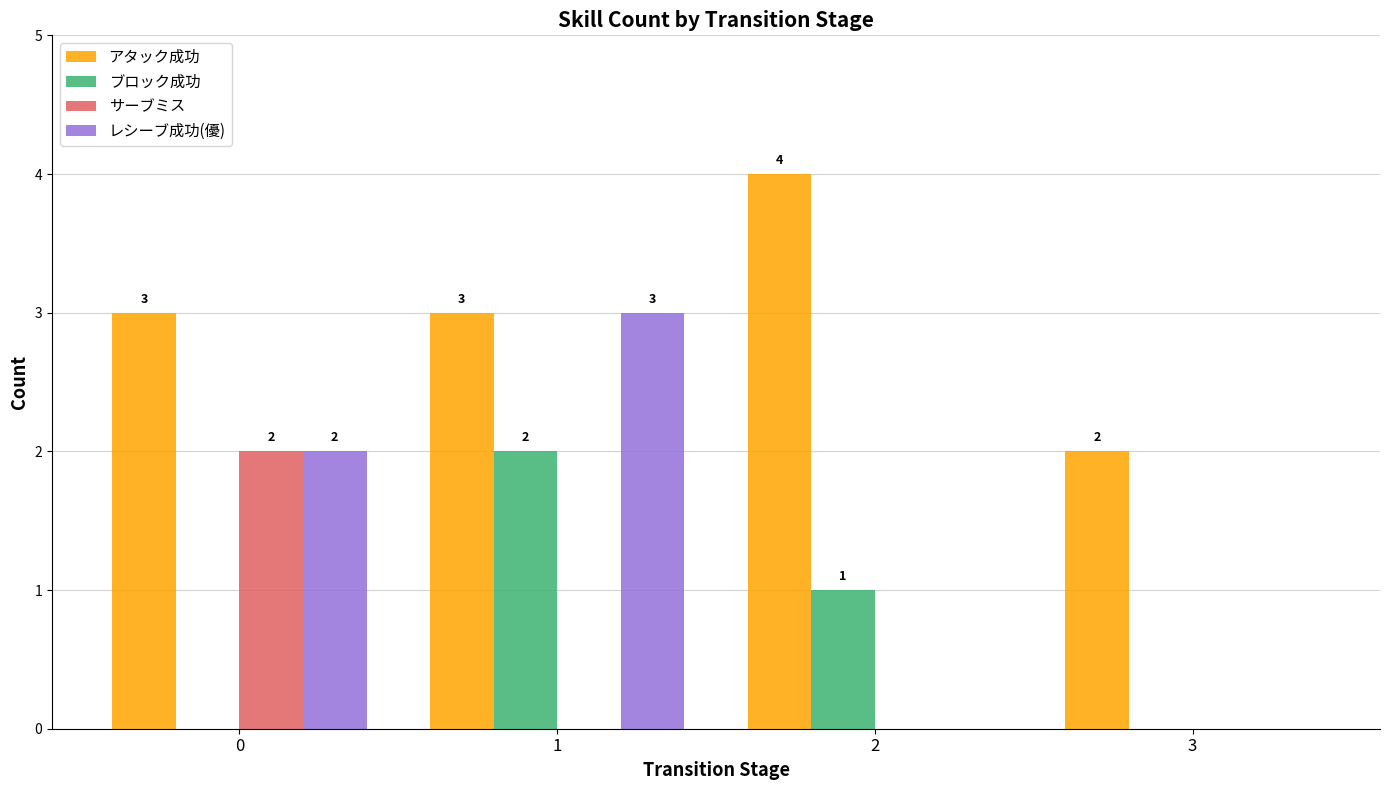

True or false: アタック成功 has a value of 3 at 1.

True